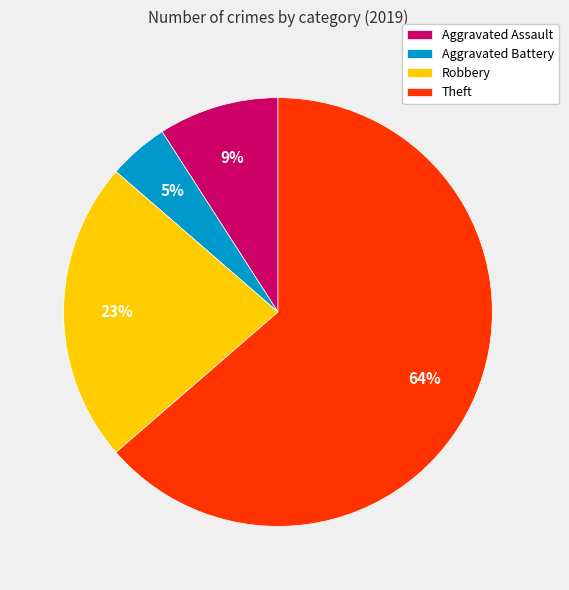

What percentage is the Aggravated Battery slice, to the nearest percent?

5%